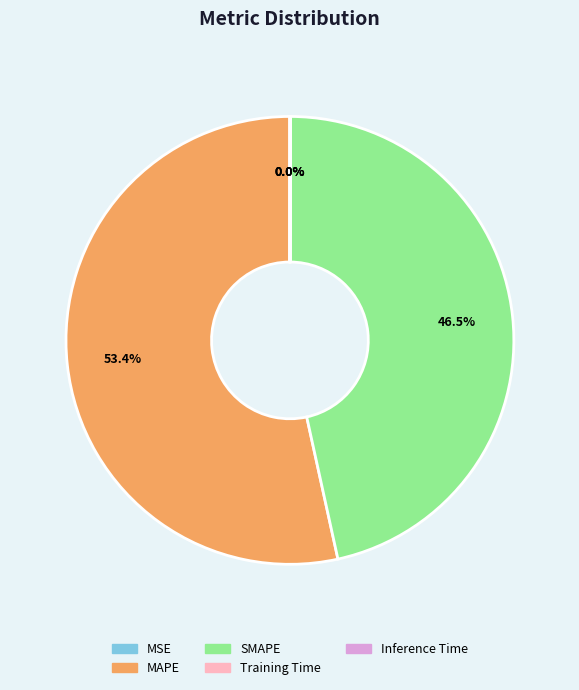

Which slice is the largest?

MAPE